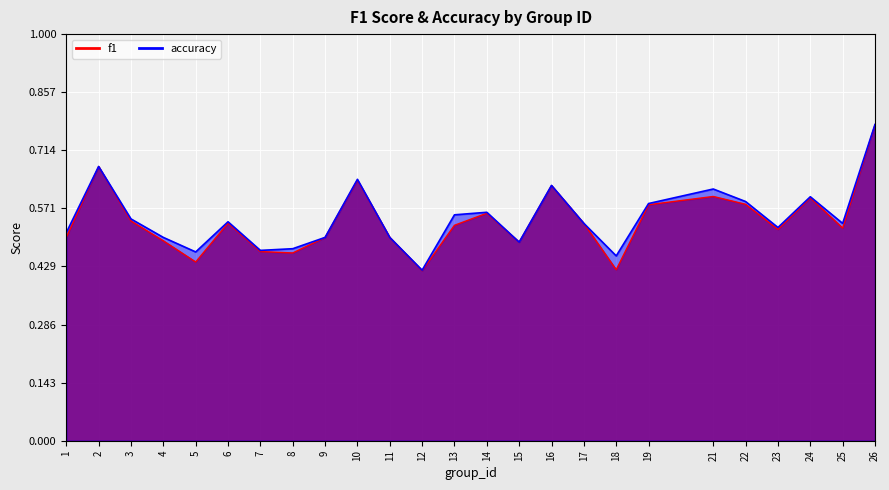

True or false: f1 and accuracy intersect in this chart.

False